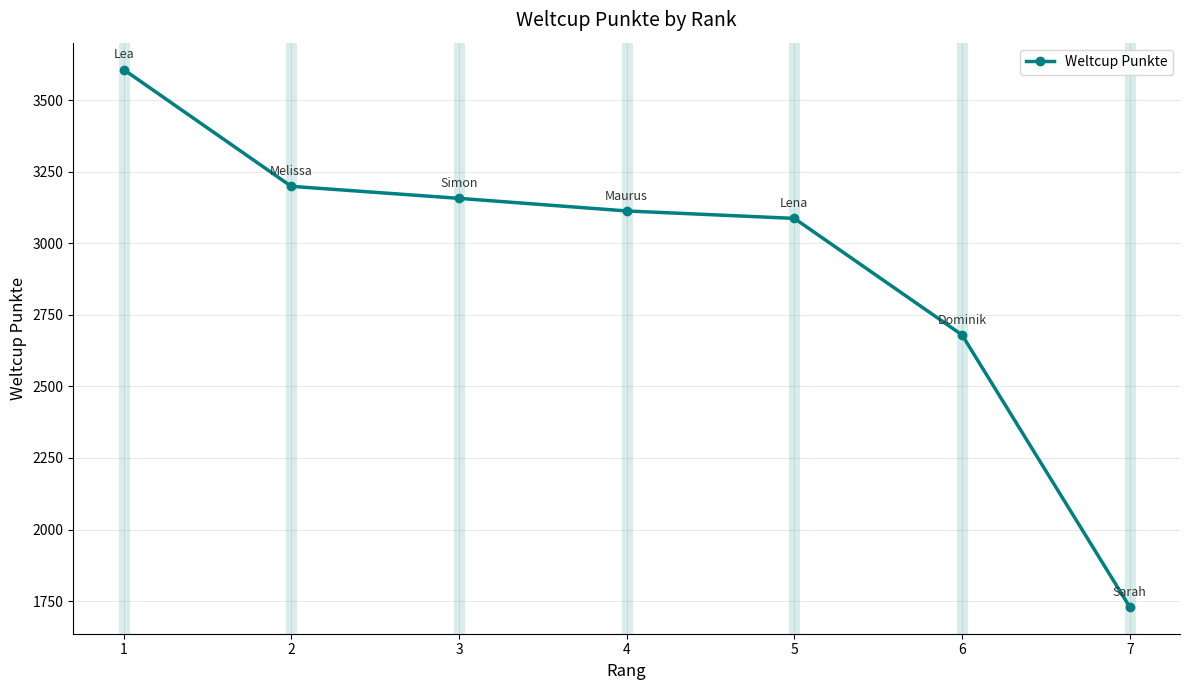

Which label corresponds to the smallest value in the chart?

7